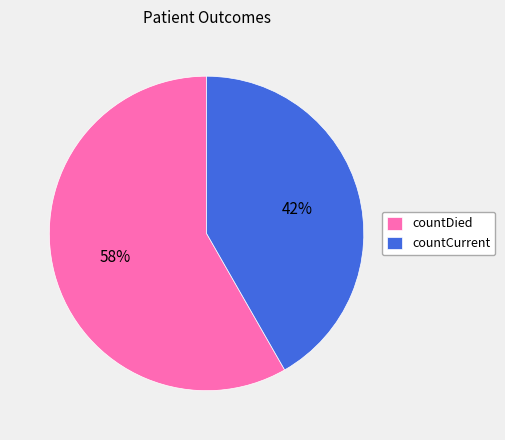

Between countCurrent and countDied, which is larger?

countDied